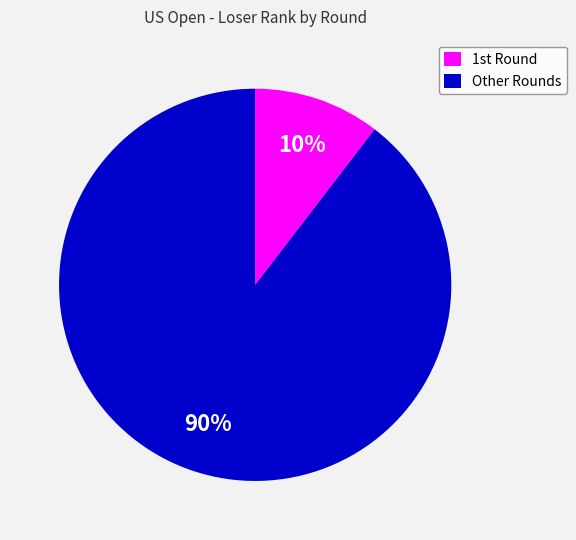

To the nearest percent, what is the average slice percentage?

50%